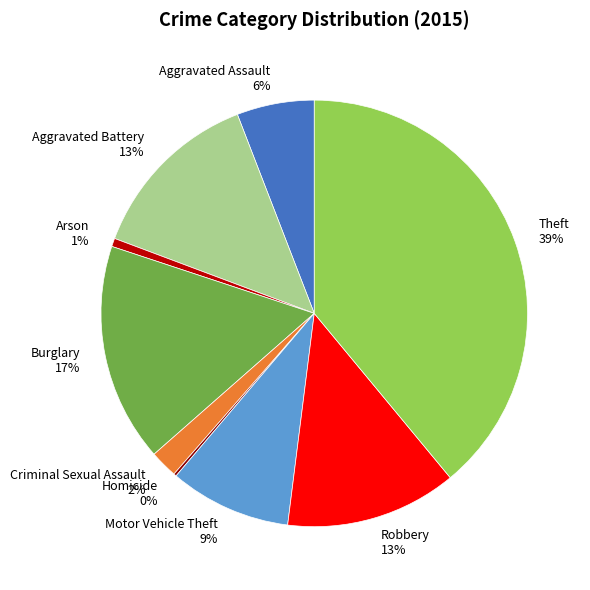

True or false: Aggravated Assault accounts for 6% of the total.

True